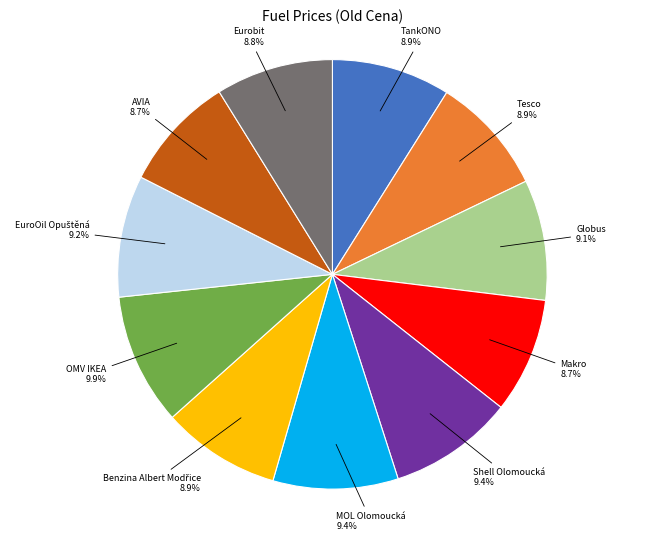

What percentage is the Tesco slice, to the nearest percent?

9%